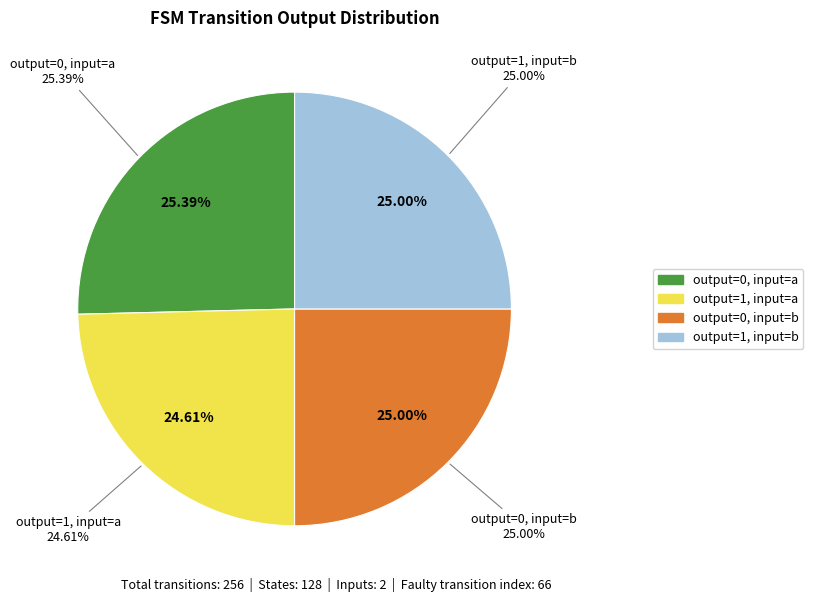

Which slice is the smallest?

output_1_input_a